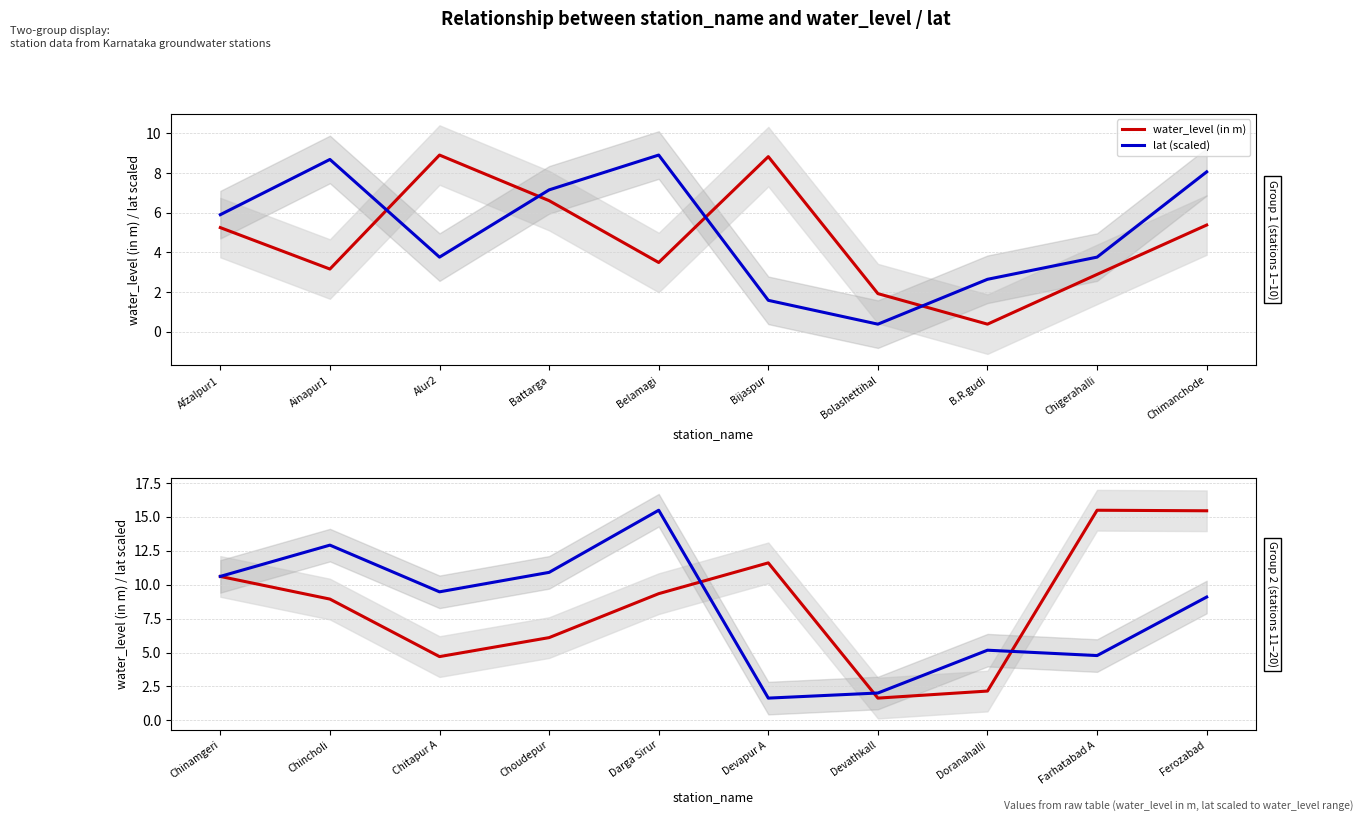

True or false: lat (scaled) and water_level (in m) intersect in this chart.

True